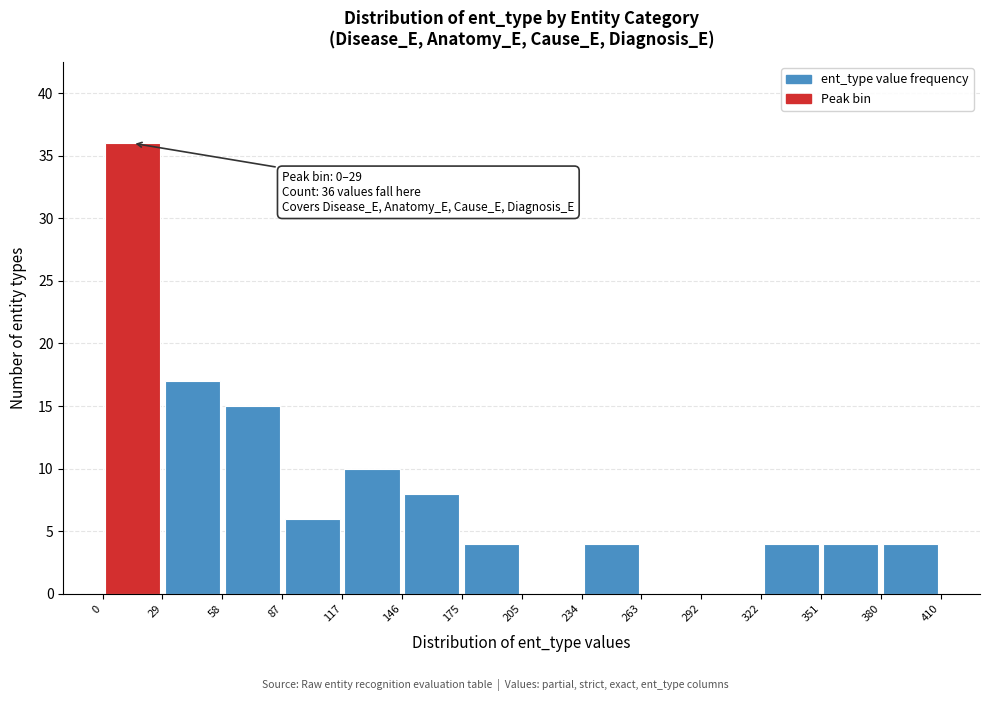

Over which range of the x-axis is the bar tallest?

0 to 29